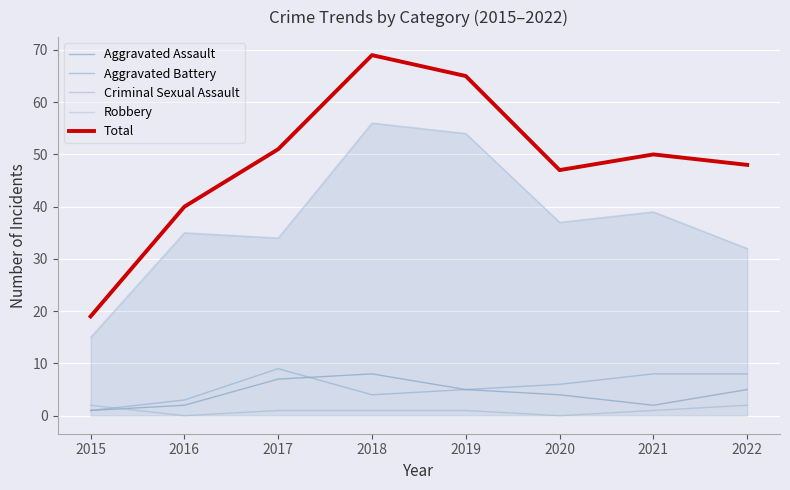

Does the chart display data point markers on the line(s)?

No